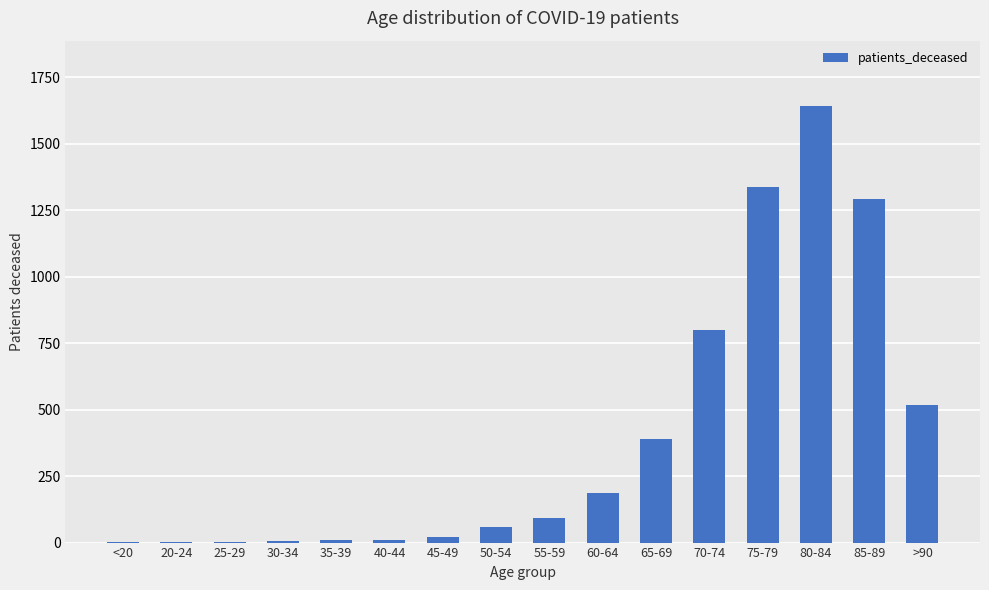

What is the change in value from 30-34 to 40-44?

+3